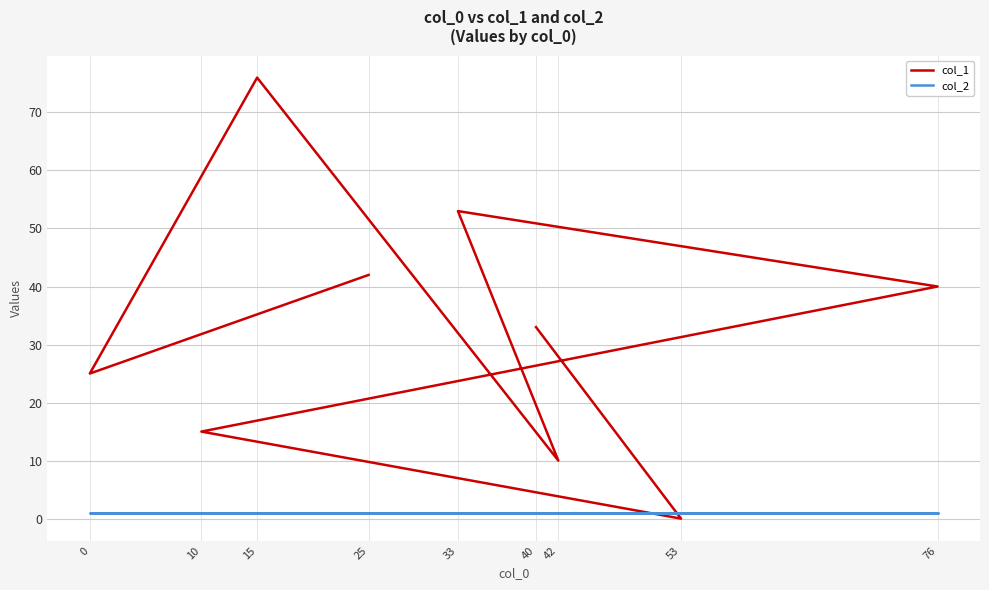

True or false: col_2 has a value of 1 at 42.

True